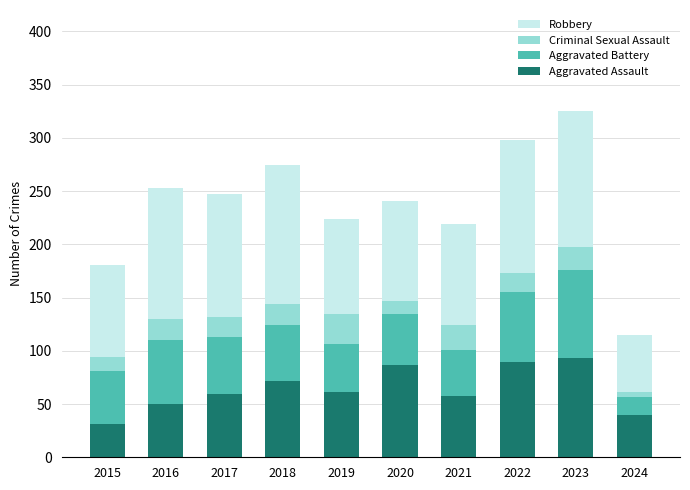

What is the difference between the second highest and minimum values in the Aggravated Assault series?

58